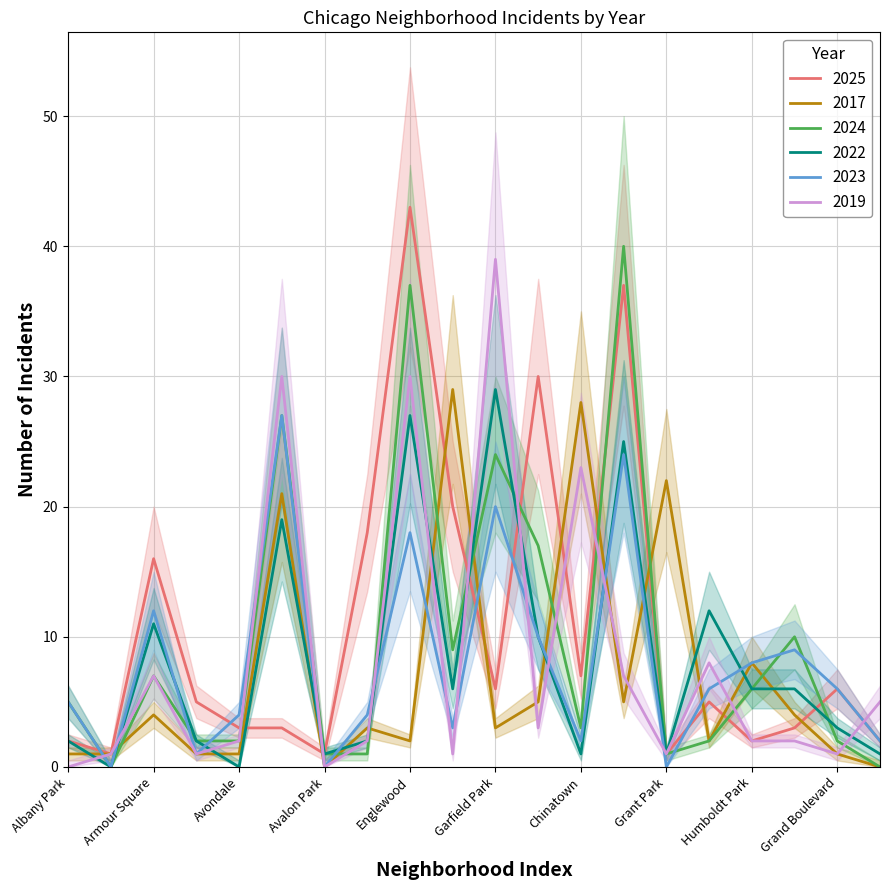

True or false: 2017 and 2024 intersect in this chart.

True